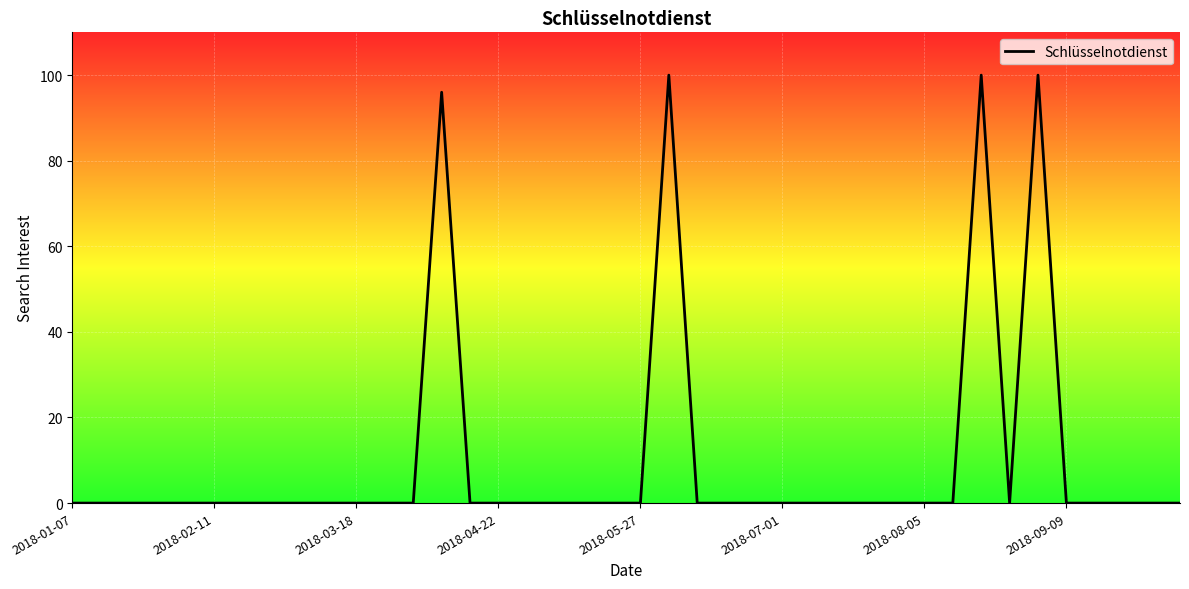

What is the difference between the maximum and minimum values?

100